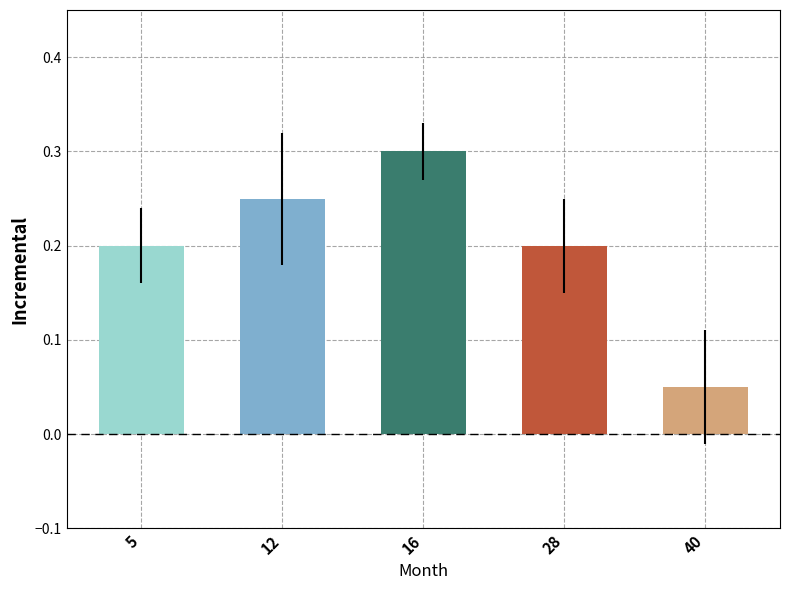

What is the approximate value at 16?

0.3